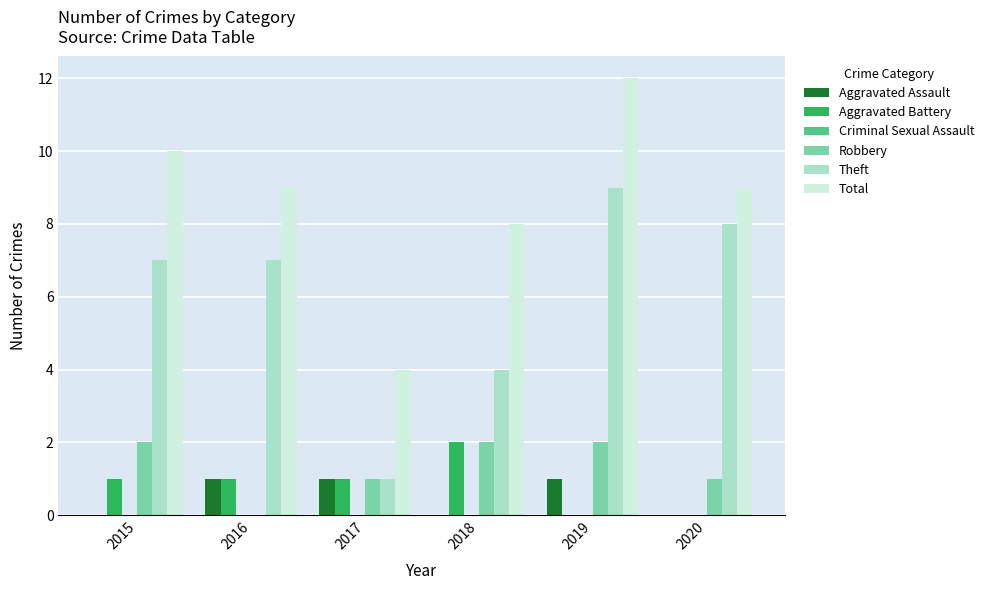

Reading right to left, list all the values displayed in this chart.

Aggravated Assault: 2020=0	2019=1	2018=0	2017=1	2016=1	2015=0
Aggravated Battery: 2020=0	2019=0	2018=2	2017=1	2016=1	2015=1
Robbery: 2020=1	2019=2	2018=2	2017=1	2016=0	2015=2
Theft: 2020=8	2019=9	2018=4	2017=1	2016=7	2015=7
Total: 2020=9	2019=12	2018=8	2017=4	2016=9	2015=10